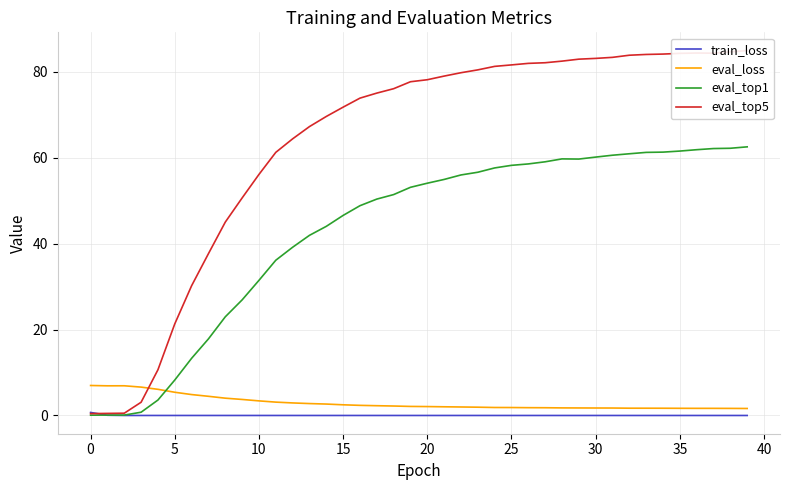

True or false: eval_top1 and train_loss cross at least once.

True